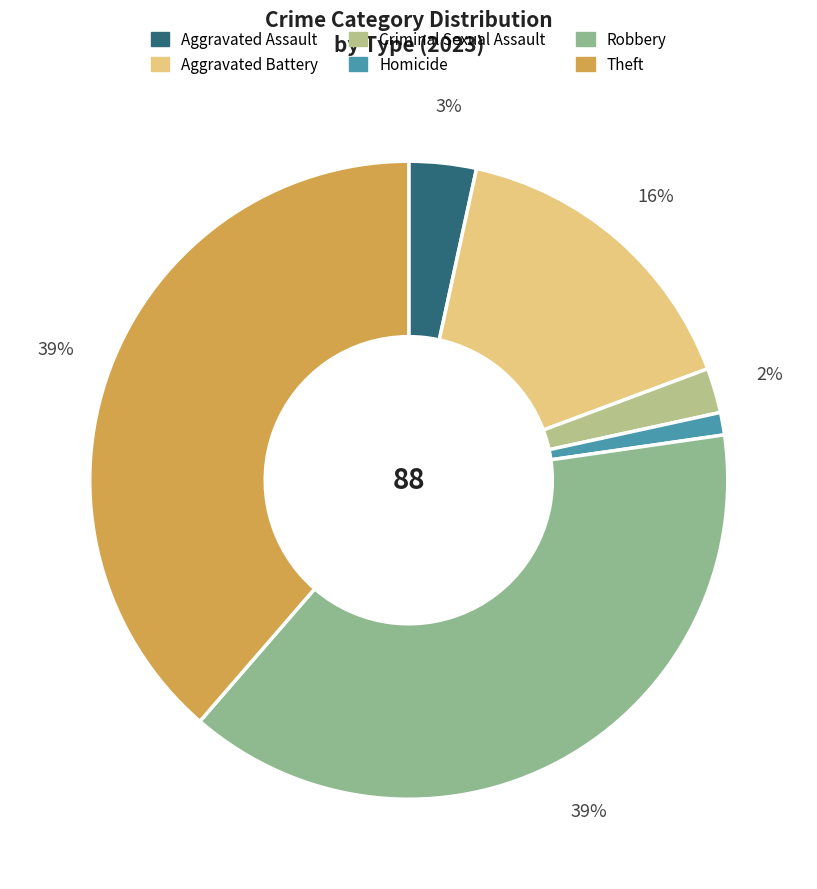

To the nearest percent, what is the average slice percentage?

17%